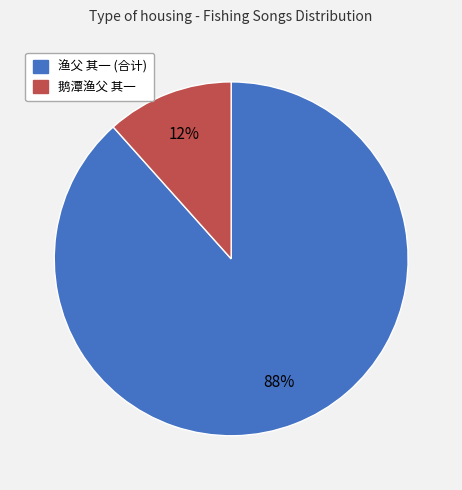

To the nearest percent, what is the average slice percentage?

50%